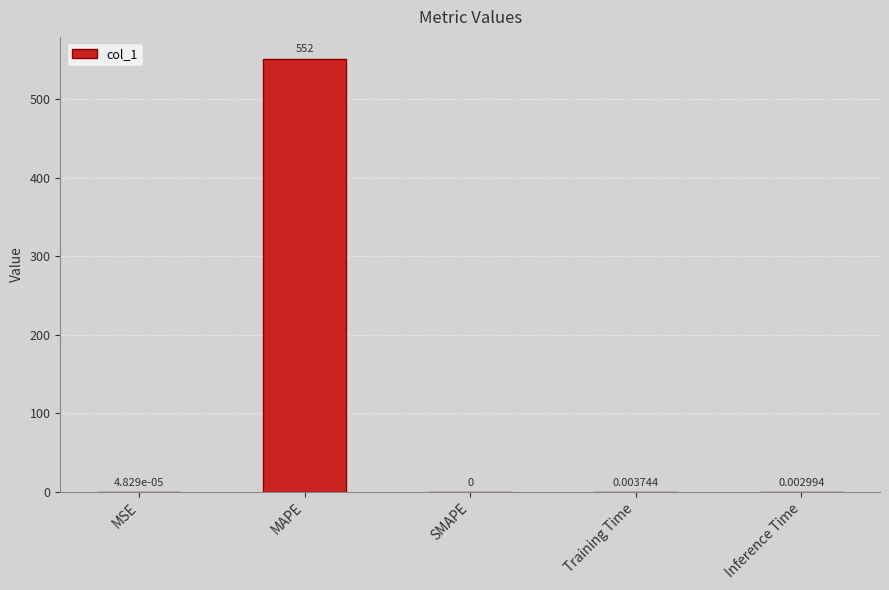

Where is the data nearest to the value 276?

Training Time